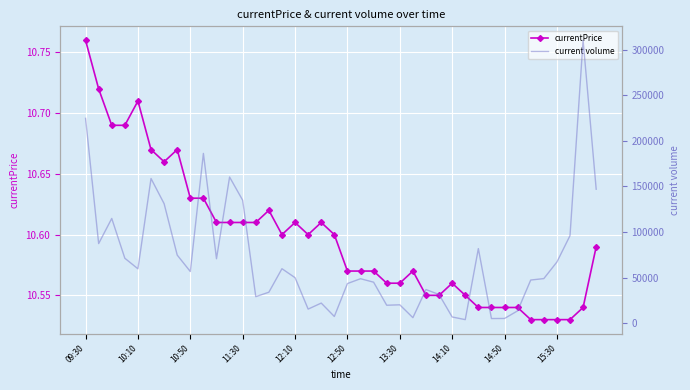

Which series has the widest spread of values?

current volume